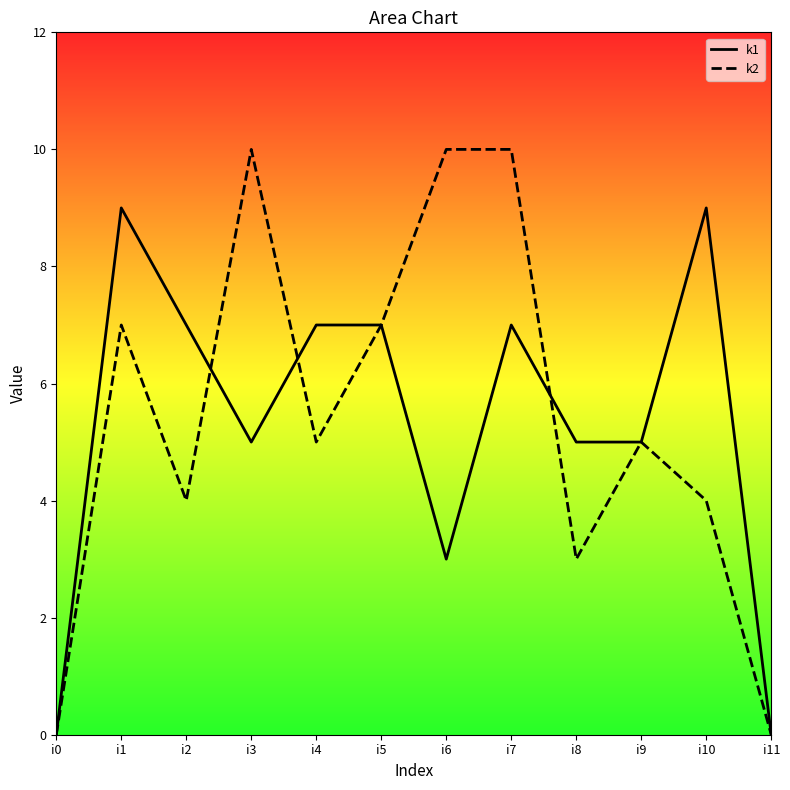

True or false: k2 has more than 0 points higher than both neighbors.

True